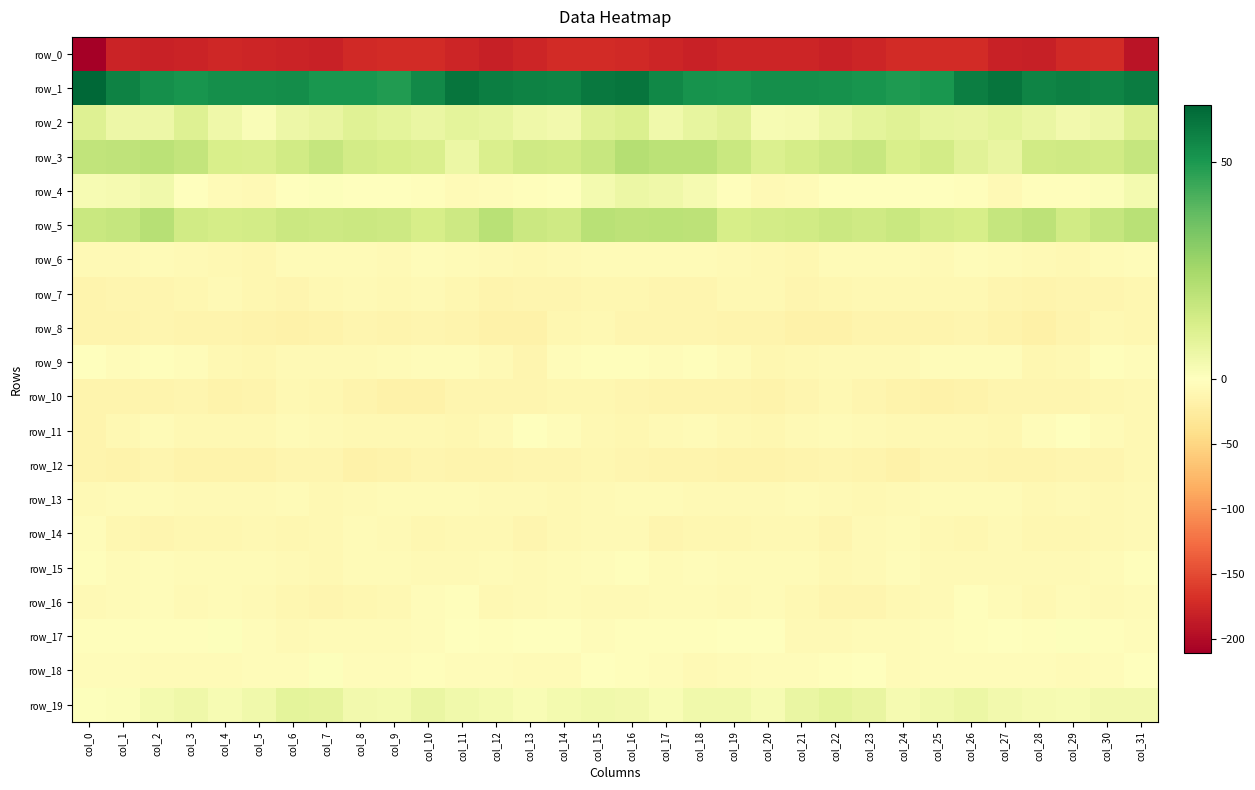

The row_3 series shows 16.8 at col_23. True or false?

True